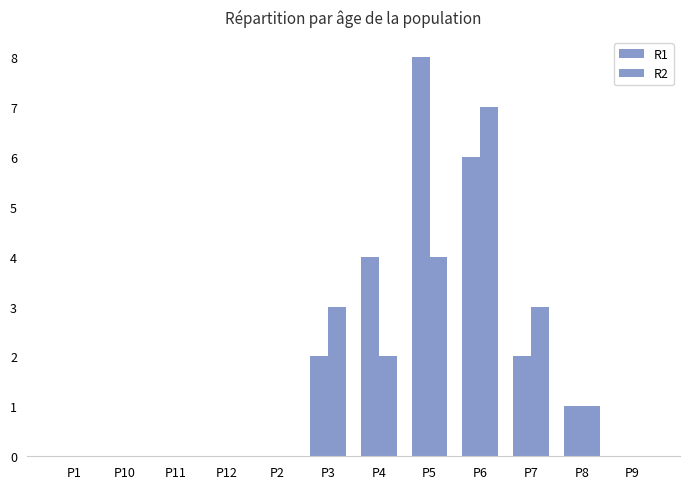

How many series are shown in this chart?

2